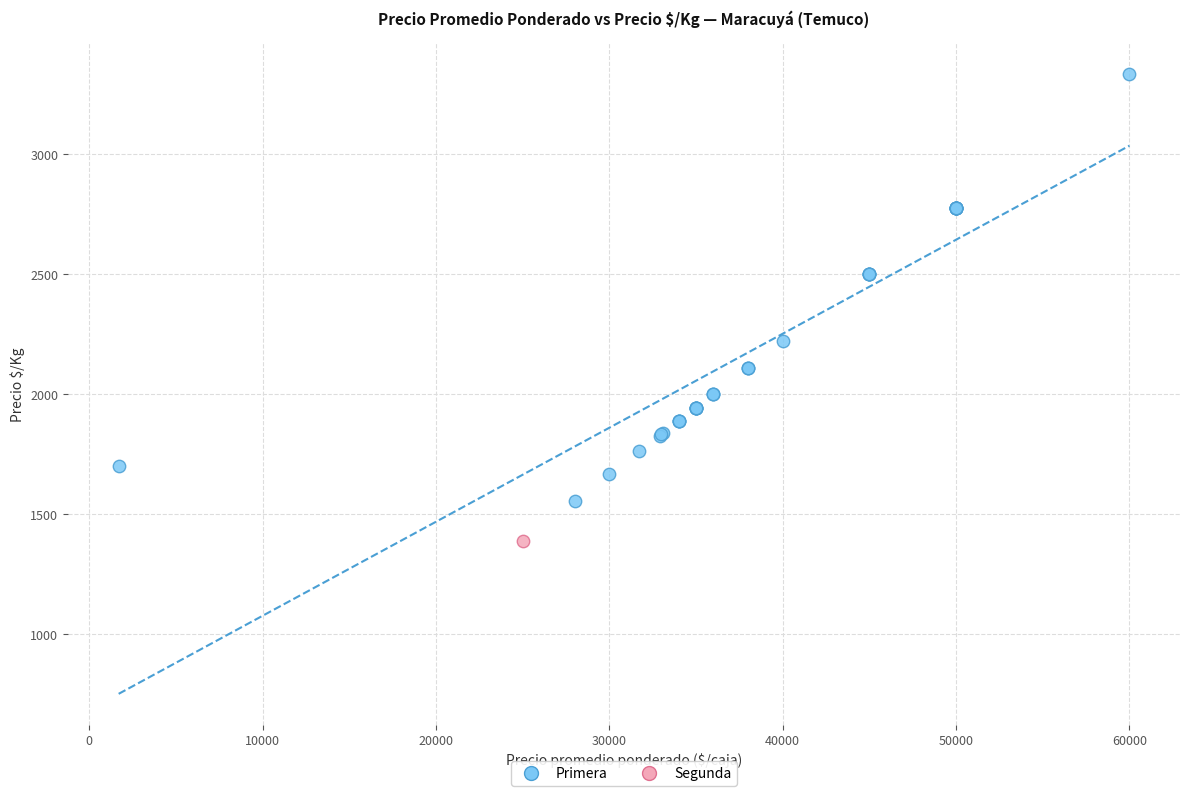

What are all the series names shown in the legend?

Primera, Segunda